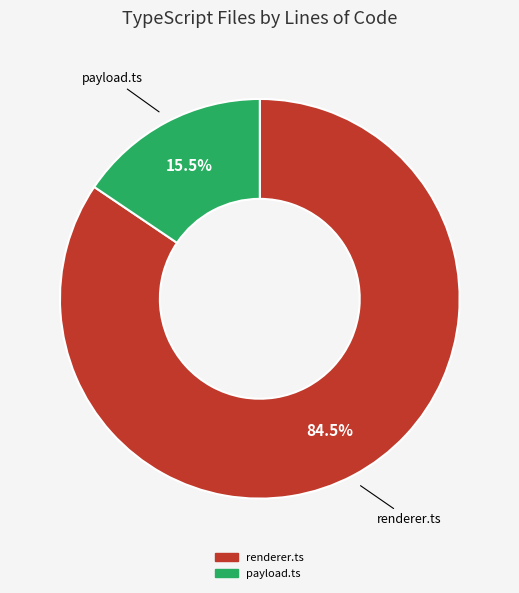

Is there a majority slice in this chart?

Yes